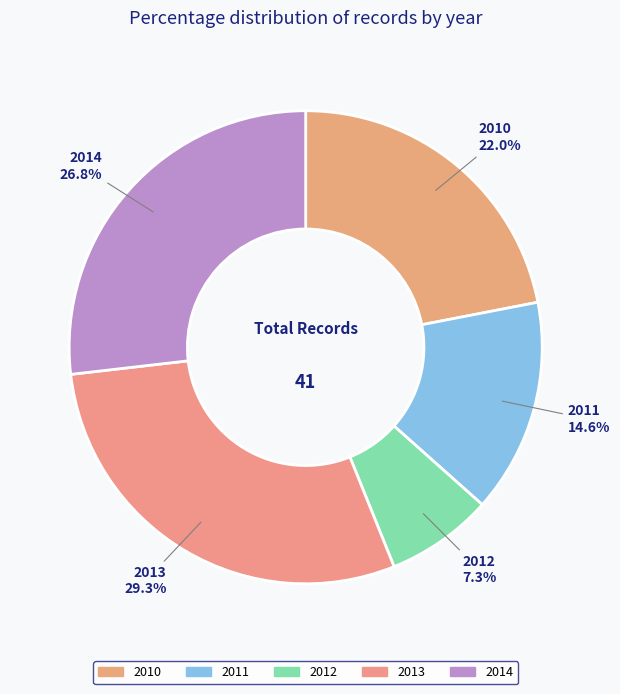

What percentage do 2013 and 2012 together represent?

36.6%